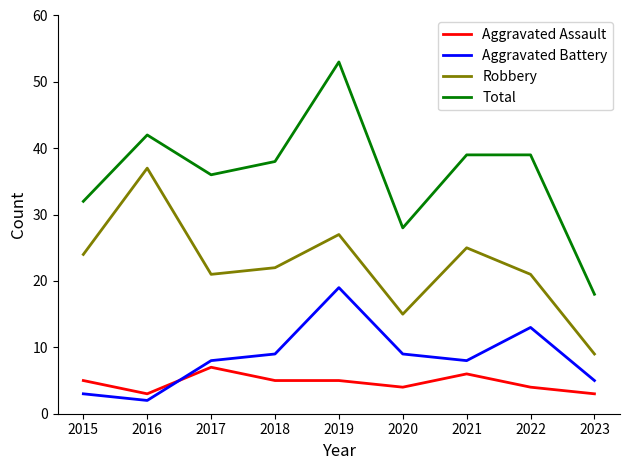

Is it true that Robbery equals 21 at 2022?

True